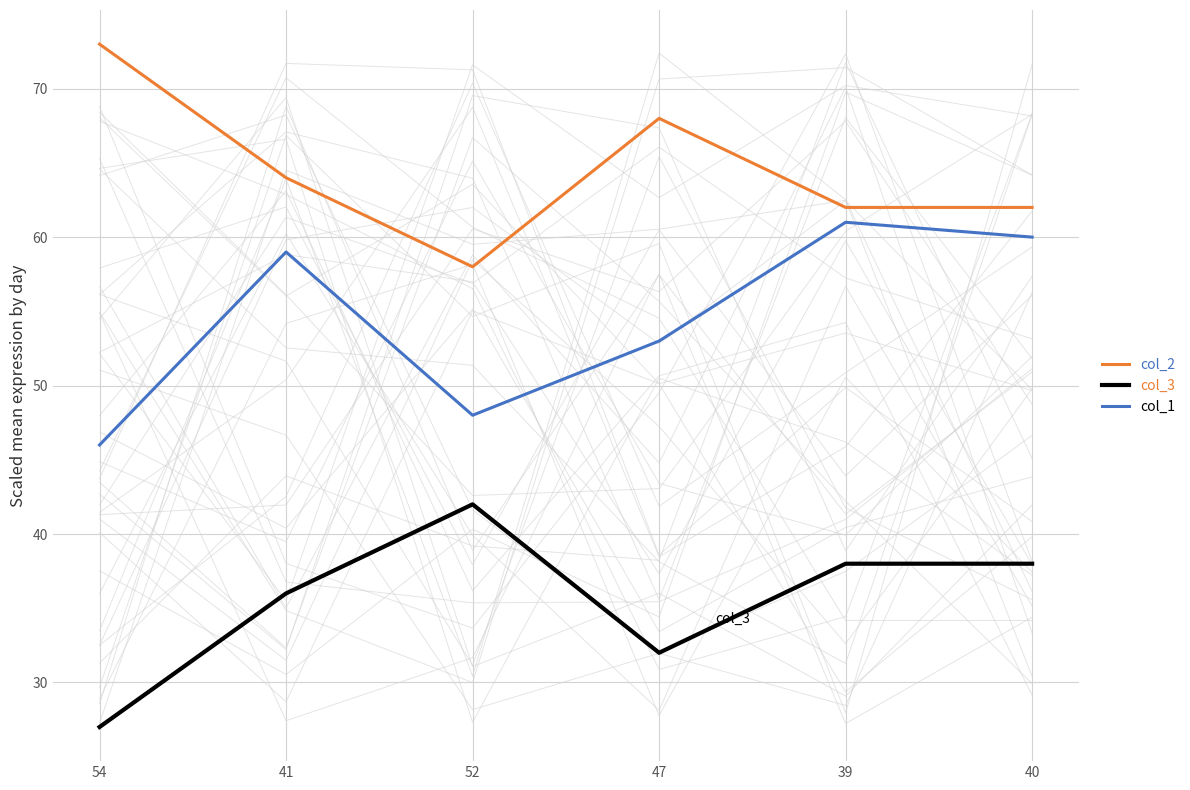

Is the value of col_3 at 47 greater than the value of col_2 at 52?

No